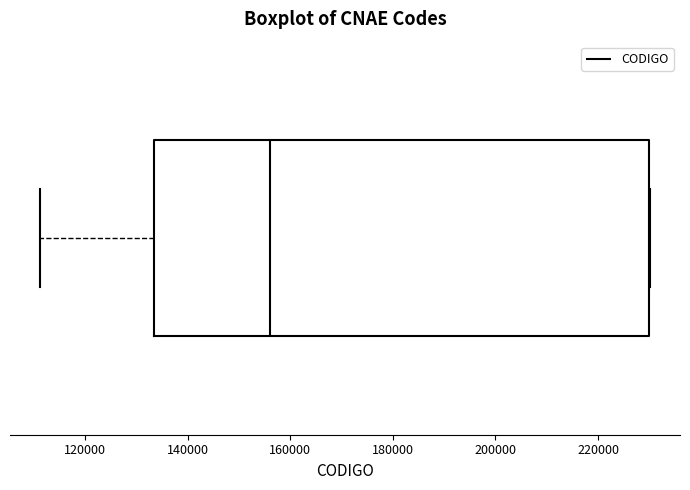

Read this box plot against the x-axis: the position of the median line, the range covered by the box, and the ends of both whiskers. The values are not printed on the chart, so give them approximately, as read against the axis.

median 156000, box 134000 to 230000, whiskers 112000 to 230000